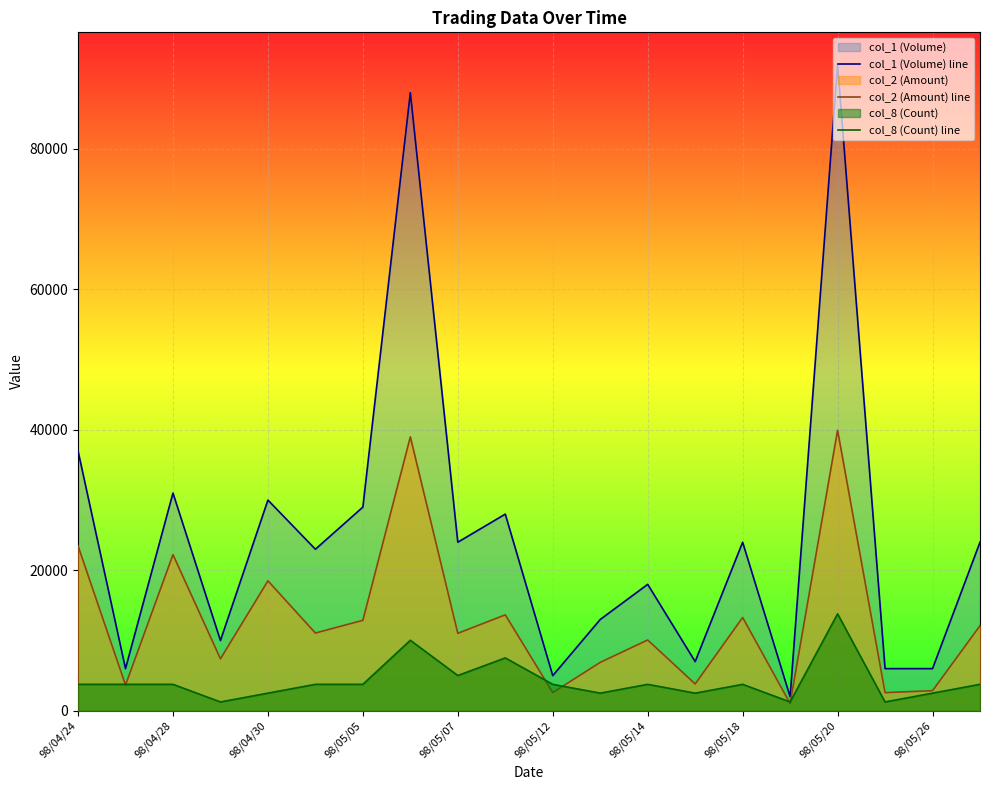

What is the spread (max minus min) of values at 98/05/26?

3490.9